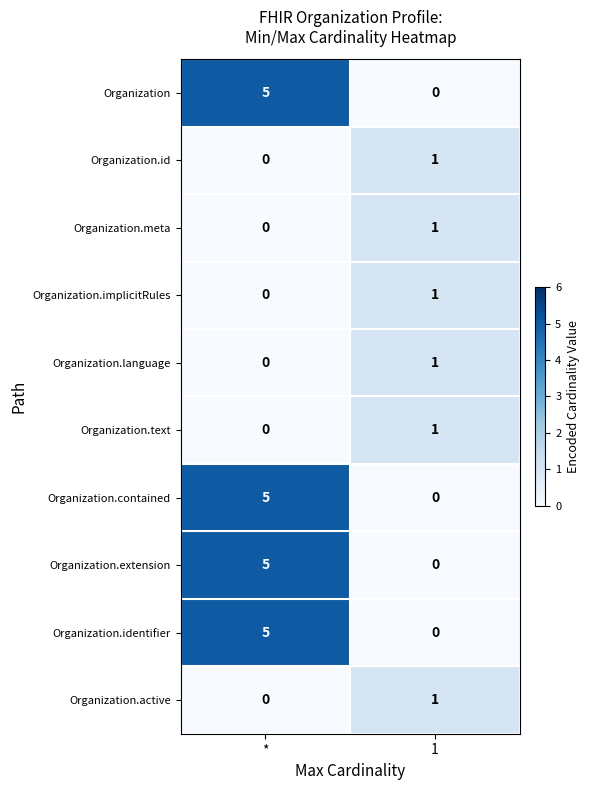

Reading left to right, what are all the values shown in this chart?

Organization: 5	0
Organization.id: 0	1
Organization.meta: 0	1
Organization.implicitRules: 0	1
Organization.language: 0	1
Organization.text: 0	1
Organization.contained: 5	0
Organization.extension: 5	0
Organization.identifier: 5	0
Organization.active: 0	1